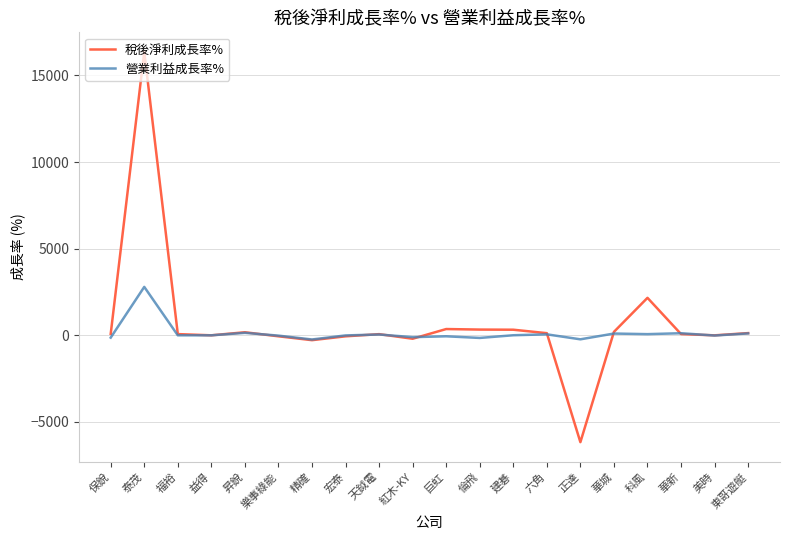

The value of 稅後淨利成長率% at 正達 is -6171.3. True or false?

True